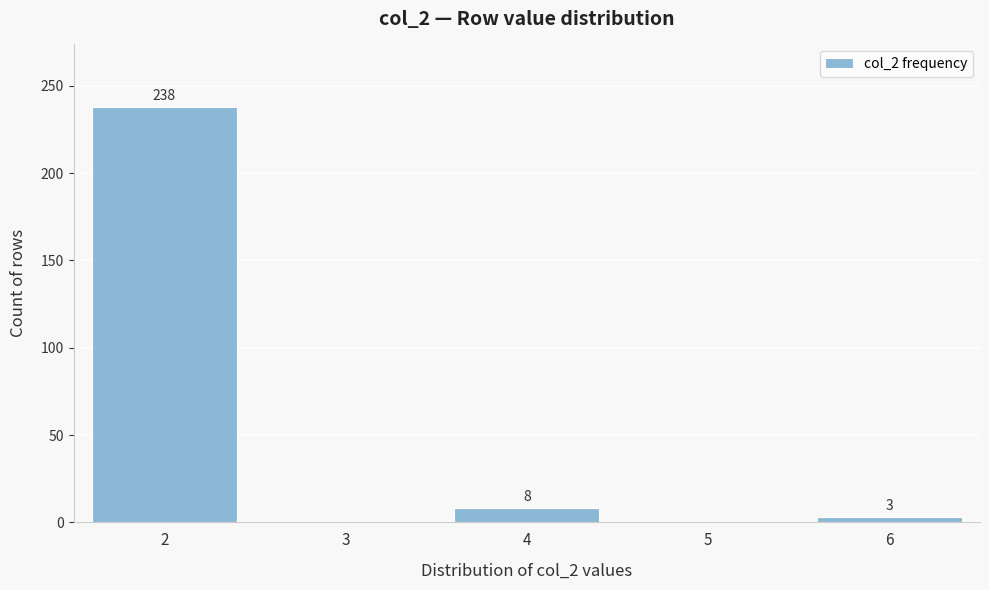

Reading left to right, extract all data points from this chart.

2=238	3=0	4=8	5=0	6=3